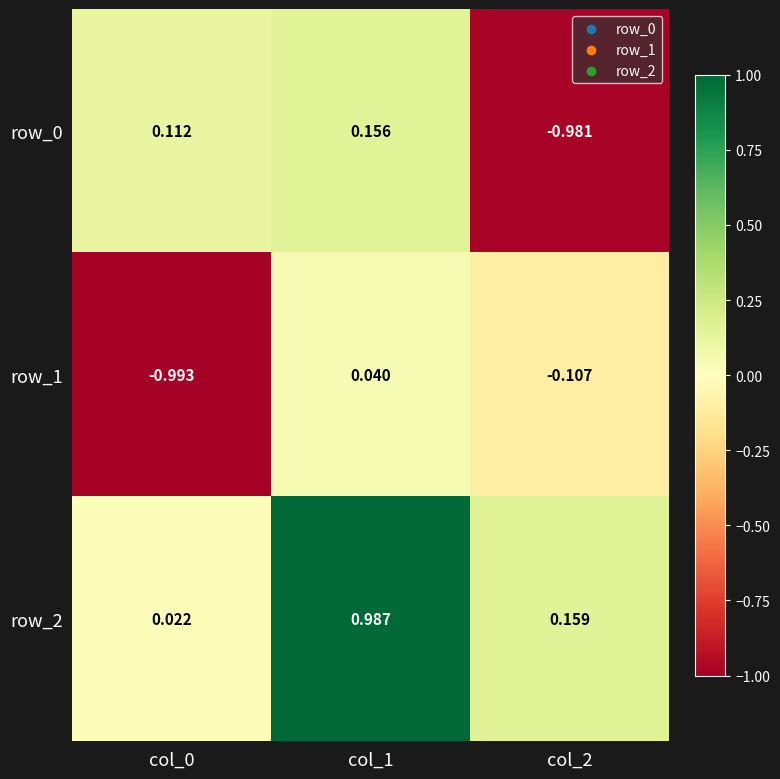

The row_0 series shows 0.0 at col_0. True or false?

False